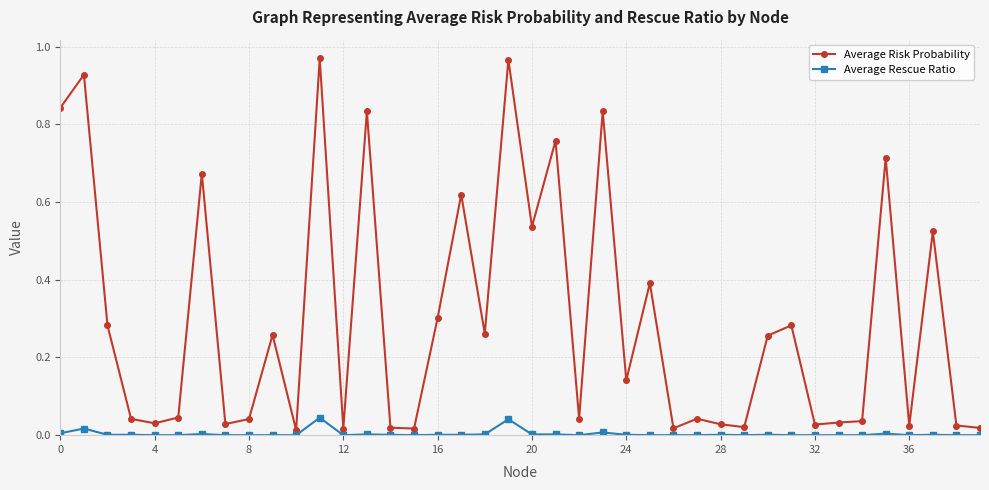

How many distinct data groups are displayed?

2